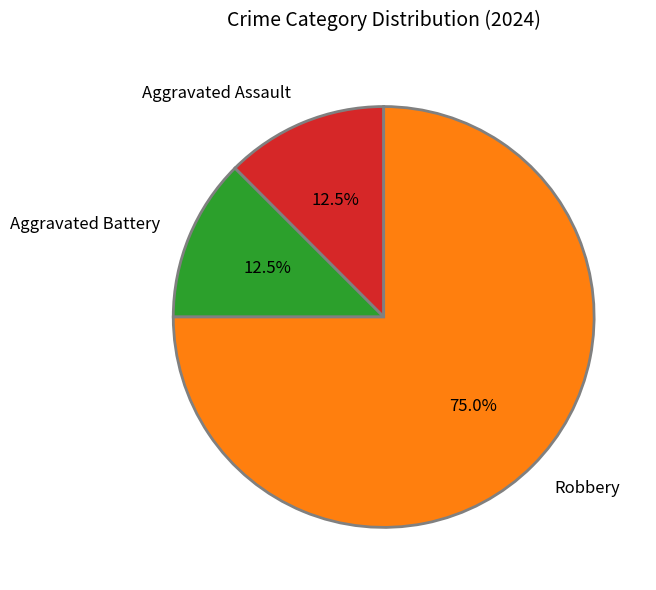

To the nearest percent, what is the average slice percentage?

33%